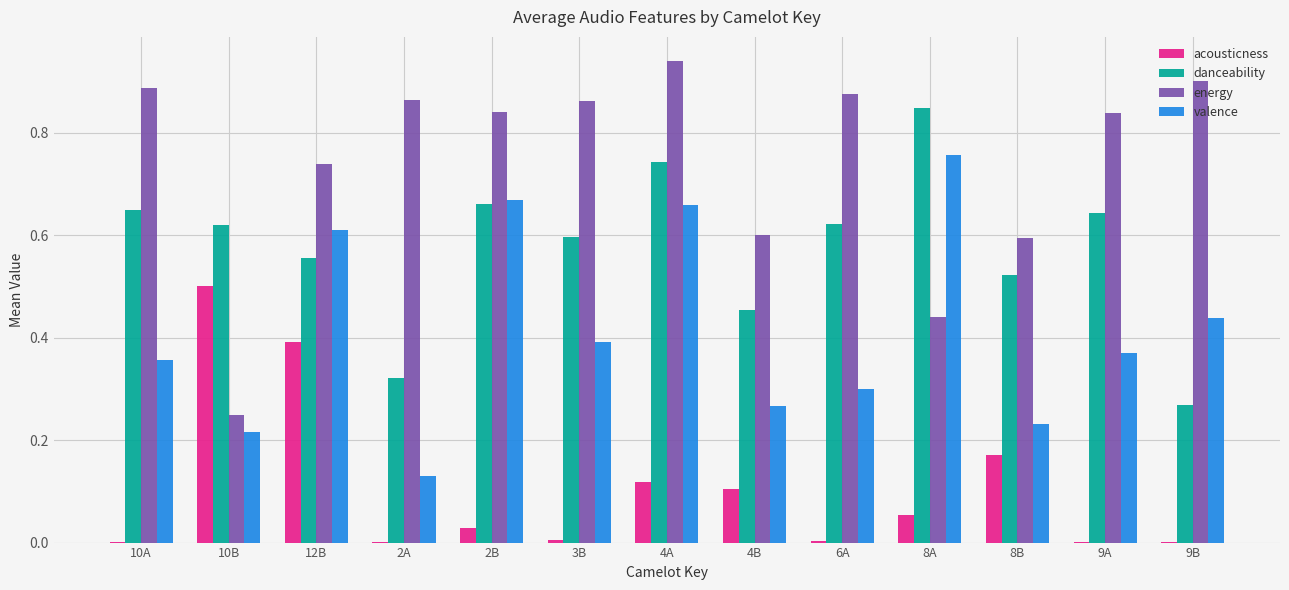

Is the value of acousticness at 2A greater than the value of valence at 12B?

No